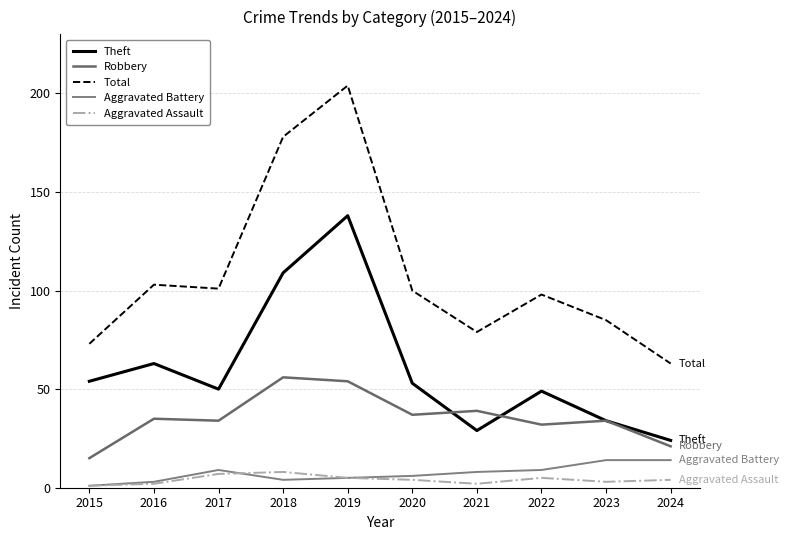

List the labels in order of Aggravated Assault value, smallest first.

2015, 2016, 2021, 2023, 2020, 2024, 2019, 2022, 2017, 2018